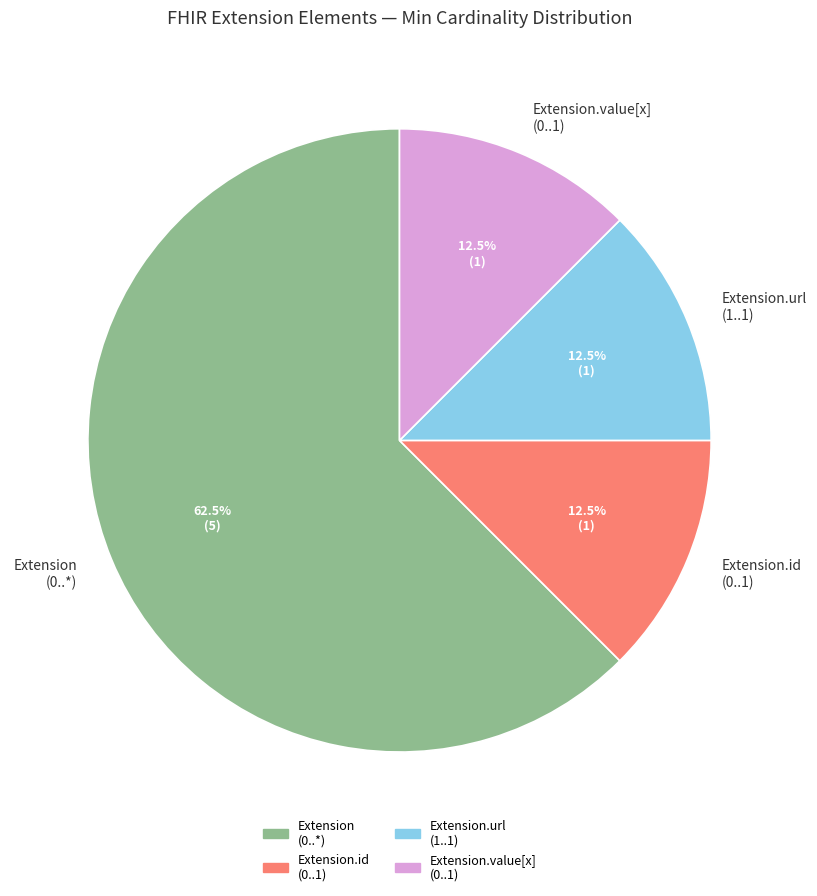

What is the ratio of the value at Extension (0..*) to the value at Extension.value[x] (0..1)?

5.0